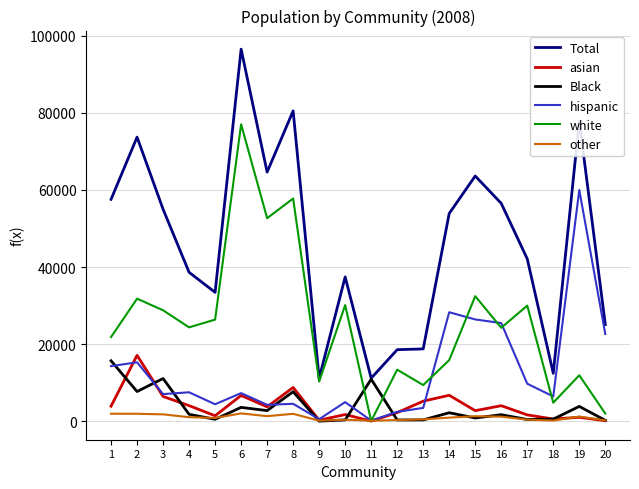

The value of white at 14 is 23680. True or false?

False